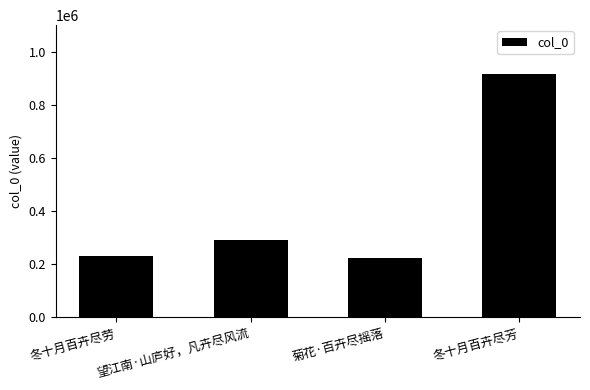

Does the chart contain any negative values?

No